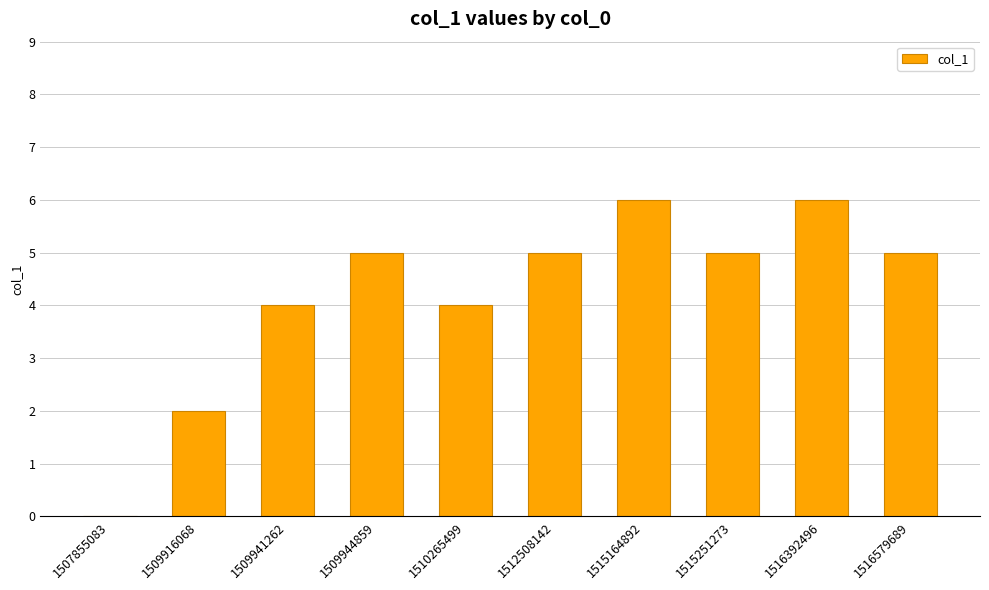

Reading left to right, extract all data points from this chart.

0	2	4	5	4	5	6	5	6	5